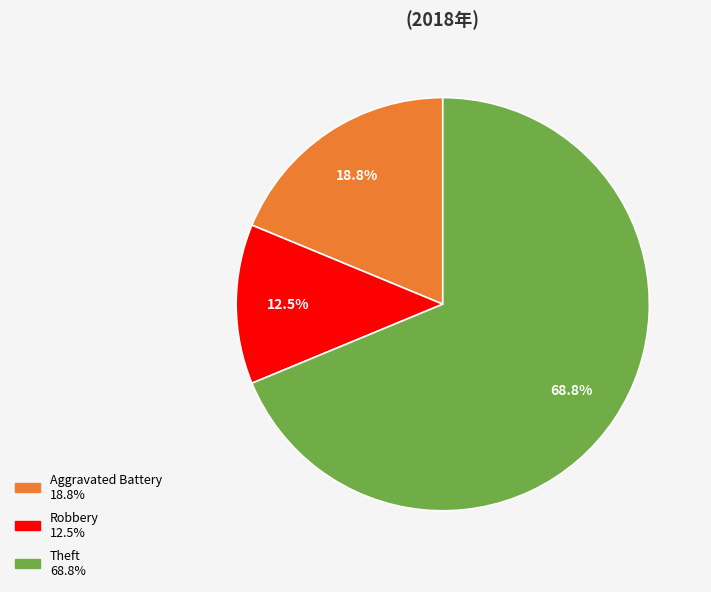

Does any single category account for the majority?

Yes